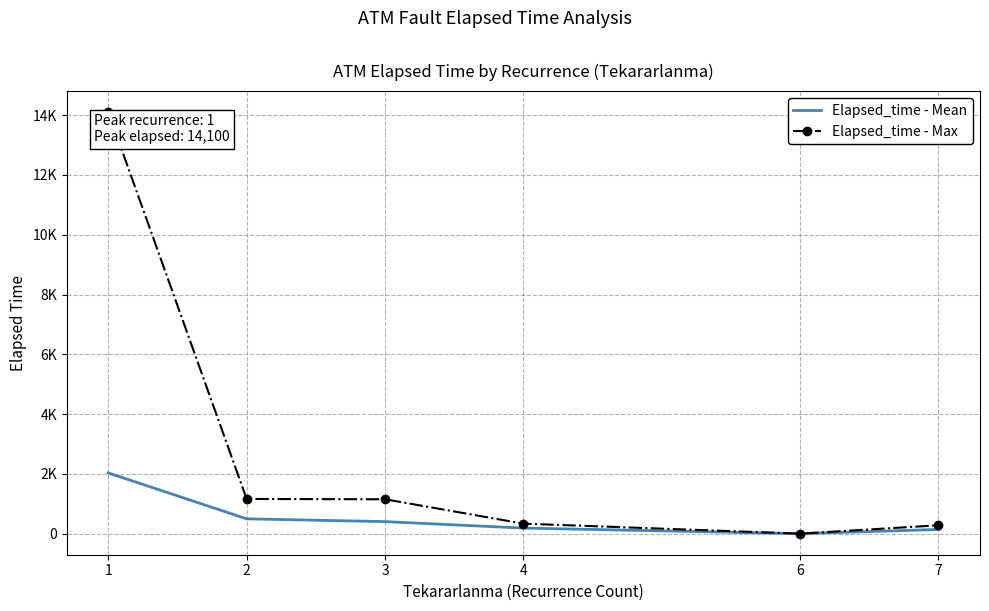

What is the sum of the Elapsed_time - Mean values at 2 and 7?

635.8